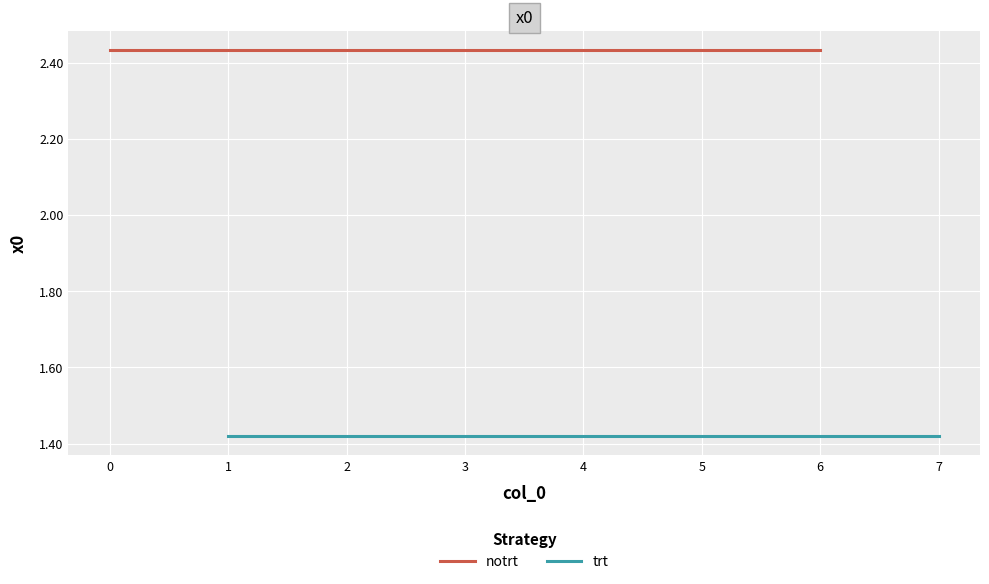

True or false: trt and notrt cross at least once.

False